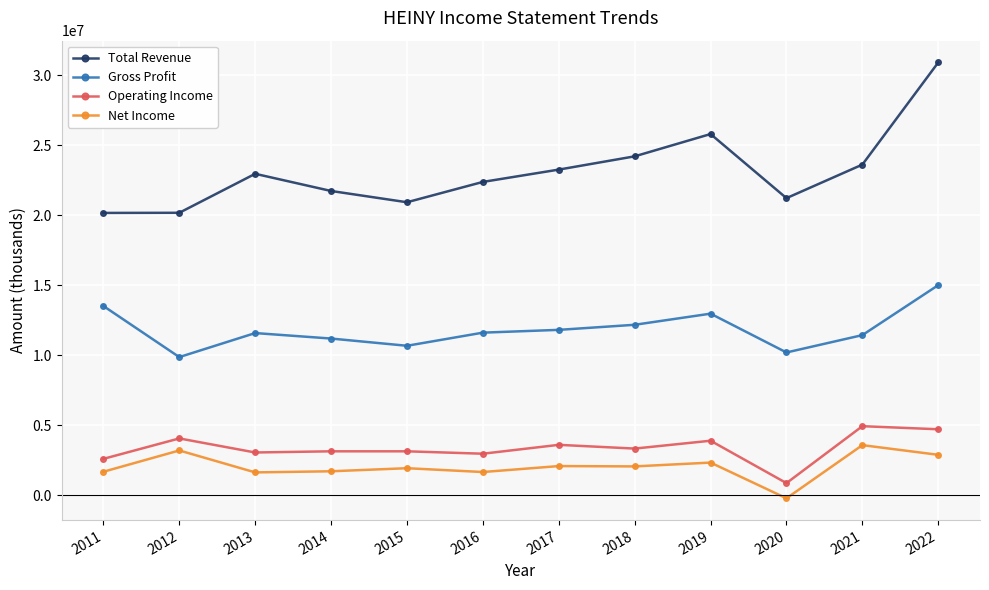

Read the Operating Income value at 2019, to the nearest 100.

3895100